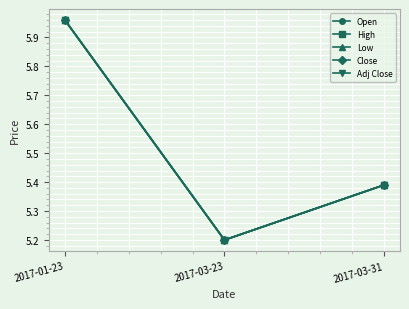

How many lines are shown in the chart?

5